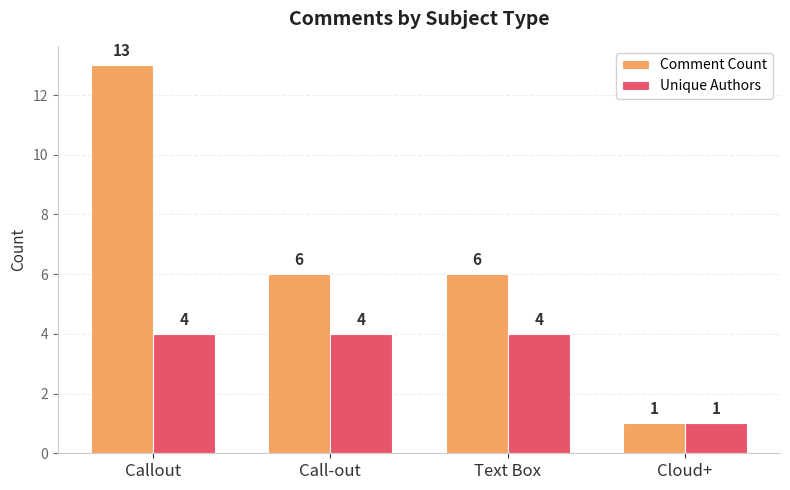

Which series has the largest range (max minus min)?

Comment Count